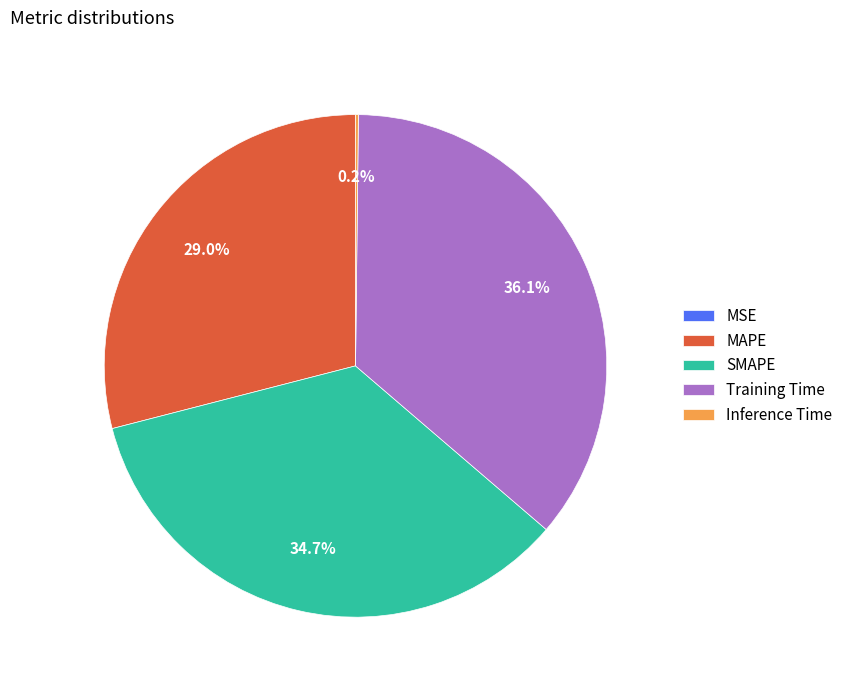

Approximately how many times larger is the value at MAPE compared to Training Time?

0.8